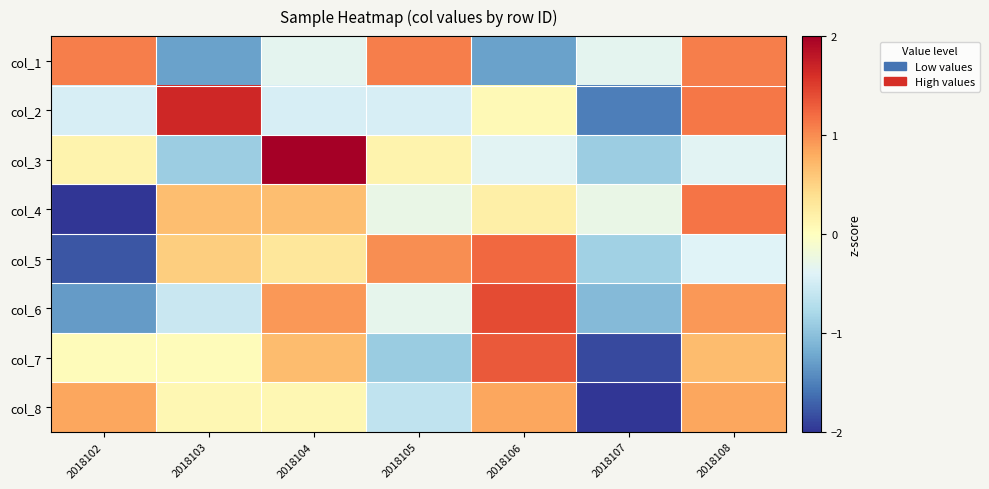

How many data points does each series have?

7